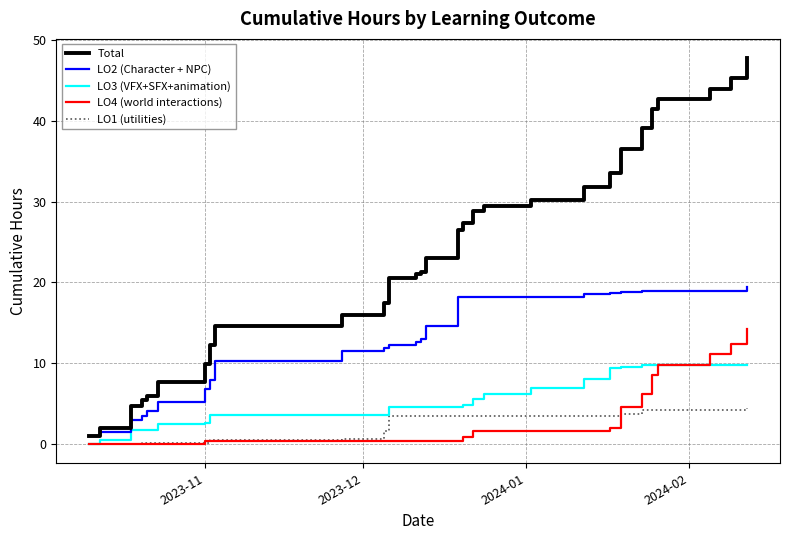

What is the highest value of the LO1 (utilities) series?

4.4